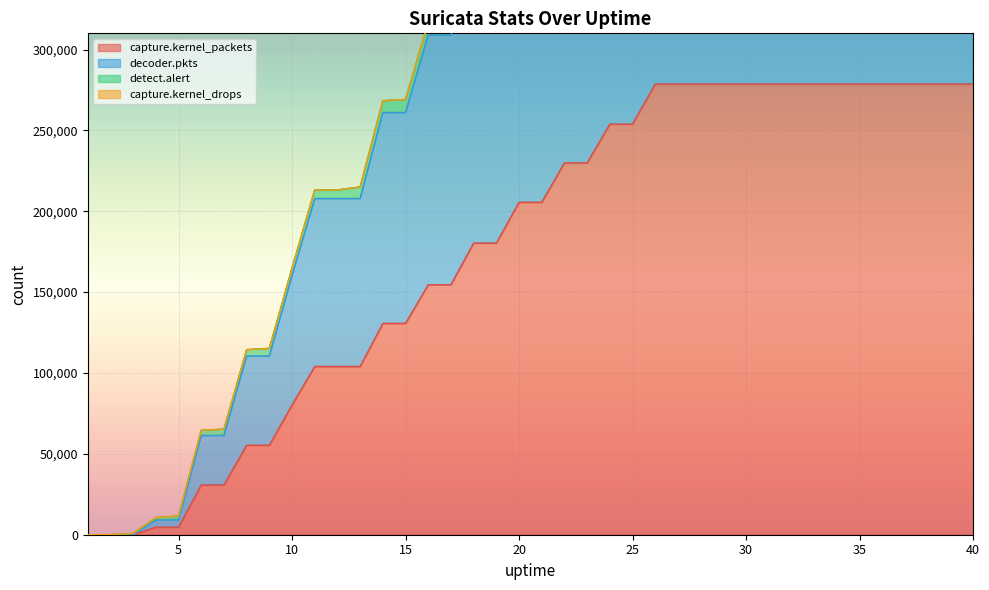

What value does the capture.kernel_packets series have at 35?

278645